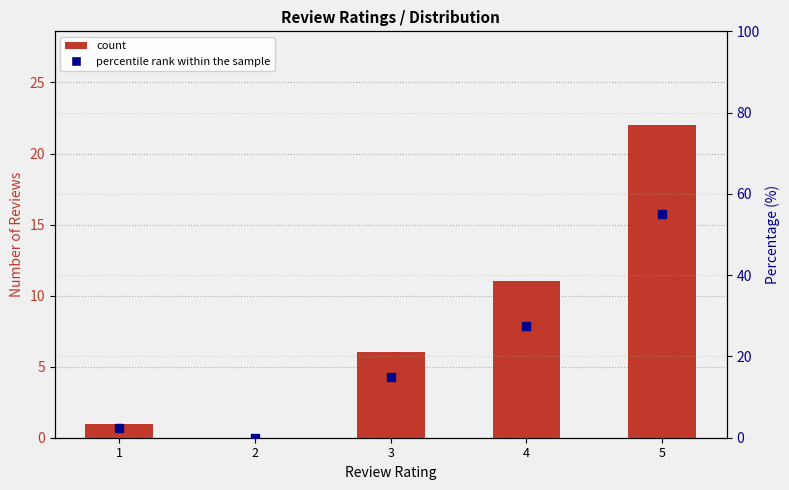

What is the sum of the percentile rank within the sample values at 2 and 1?

2.5